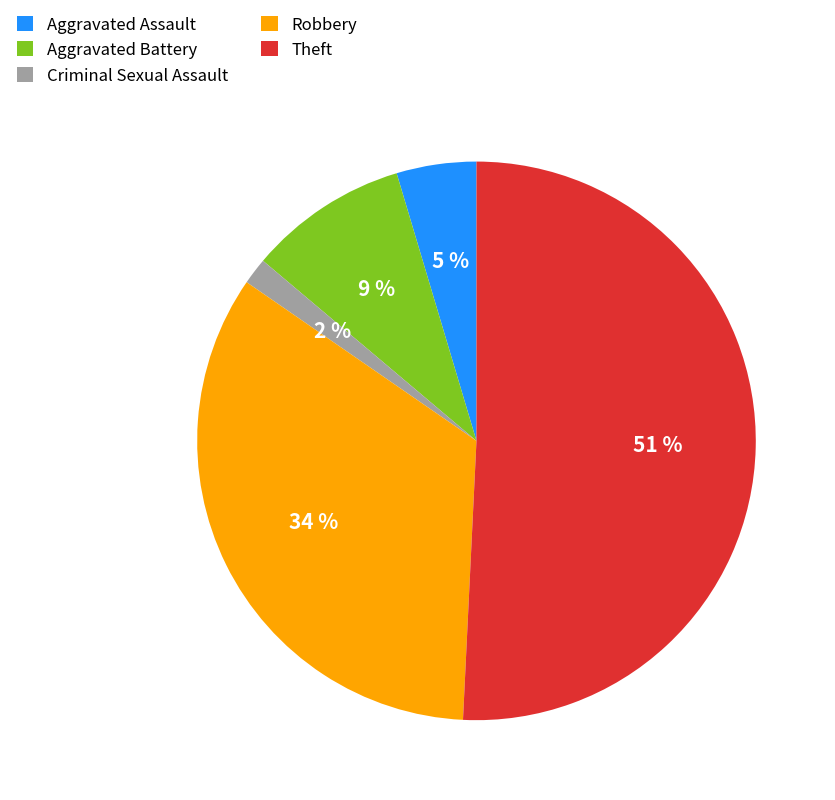

Between Aggravated Assault and Robbery, which is larger?

Robbery